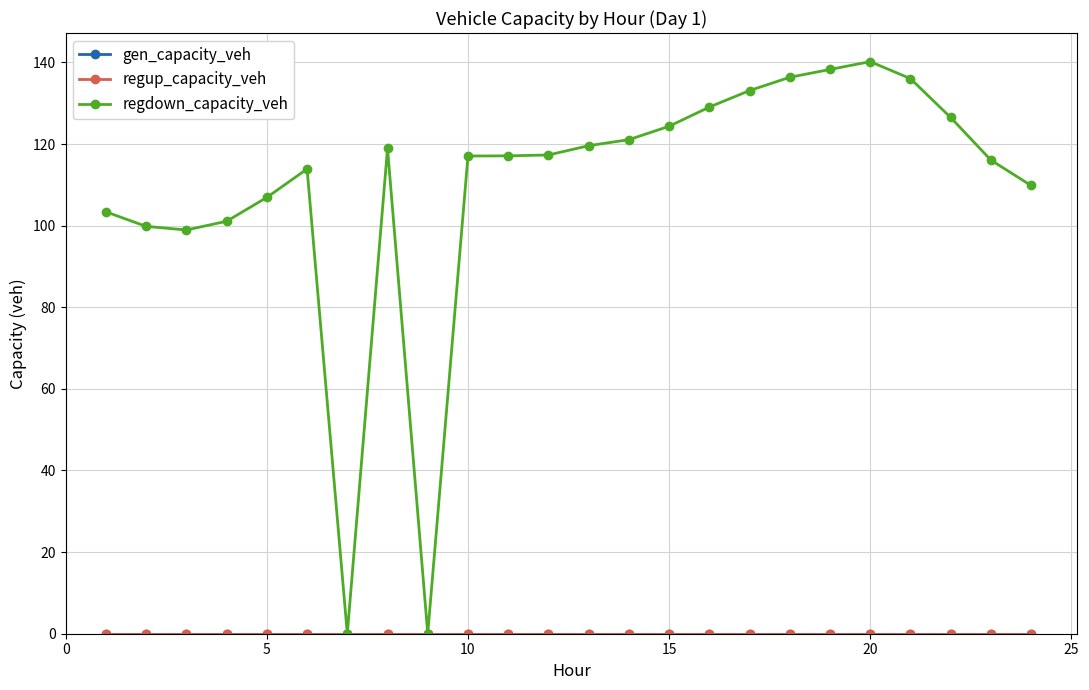

True or false: regup_capacity_veh and gen_capacity_veh intersect in this chart.

False